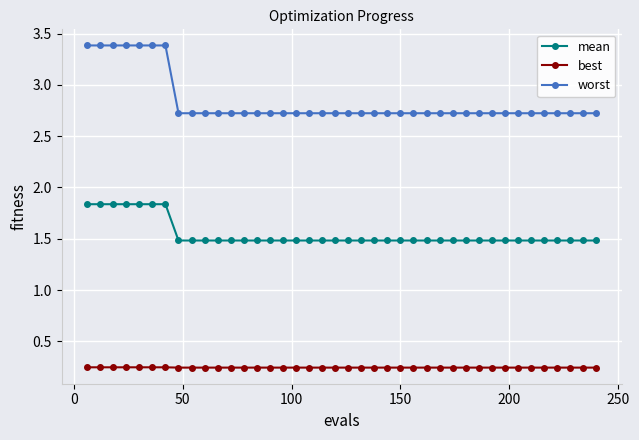

Which series has the largest total across all categories?

worst